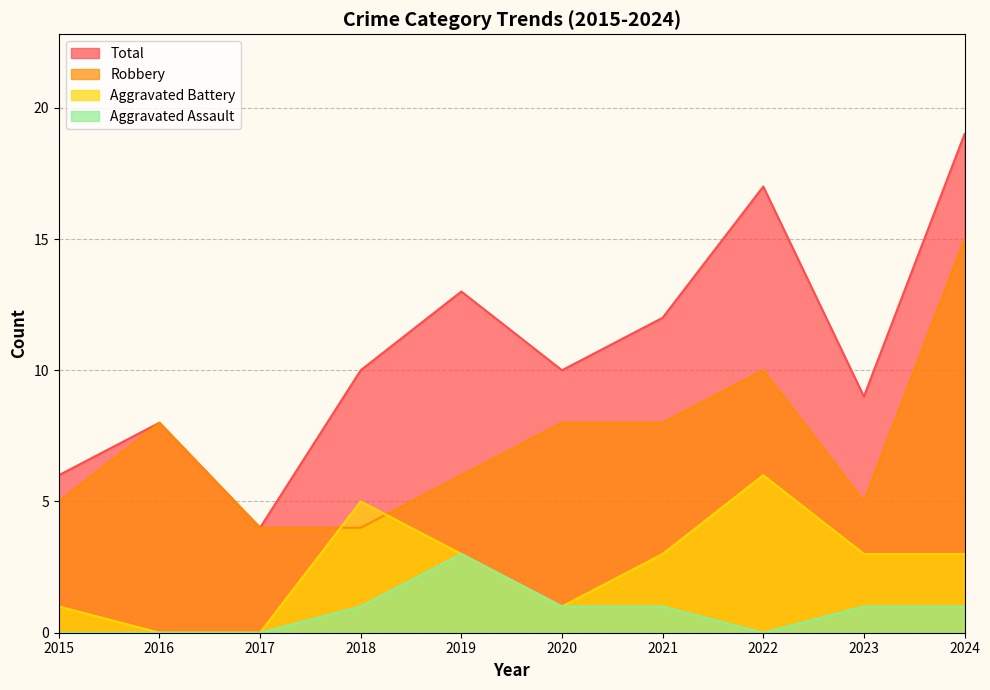

What is the difference between the highest and lowest values at 2020?

9